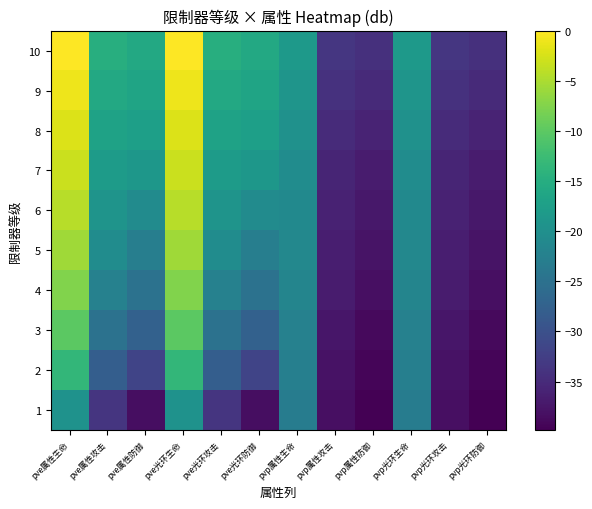

How many categories are shown in the chart?

12